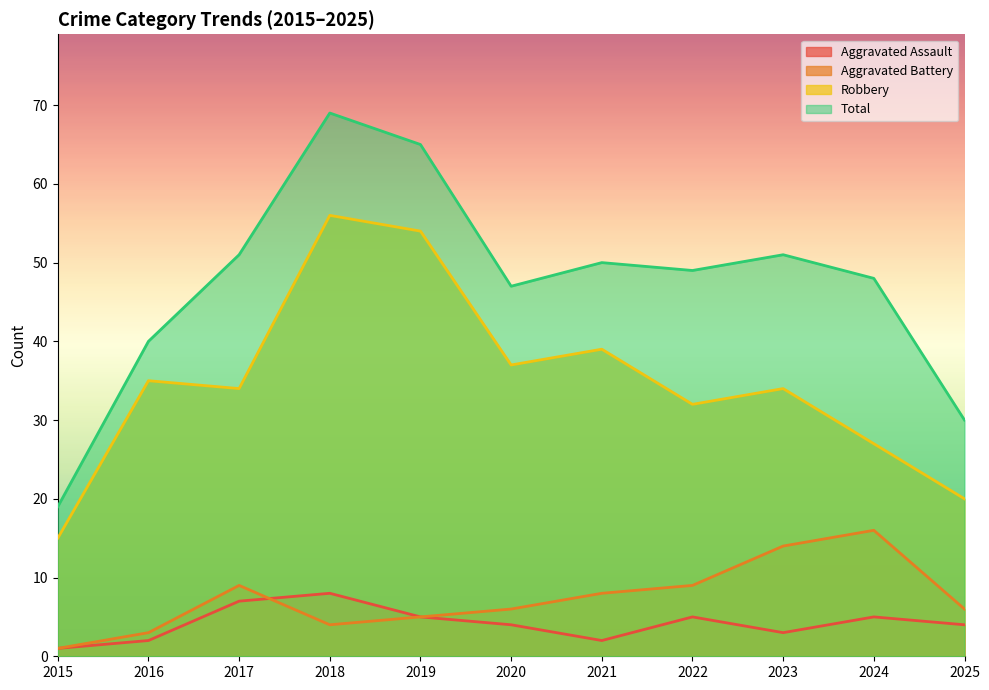

What are all the series names shown in the legend?

Aggravated Assault, Aggravated Battery, Robbery, Total